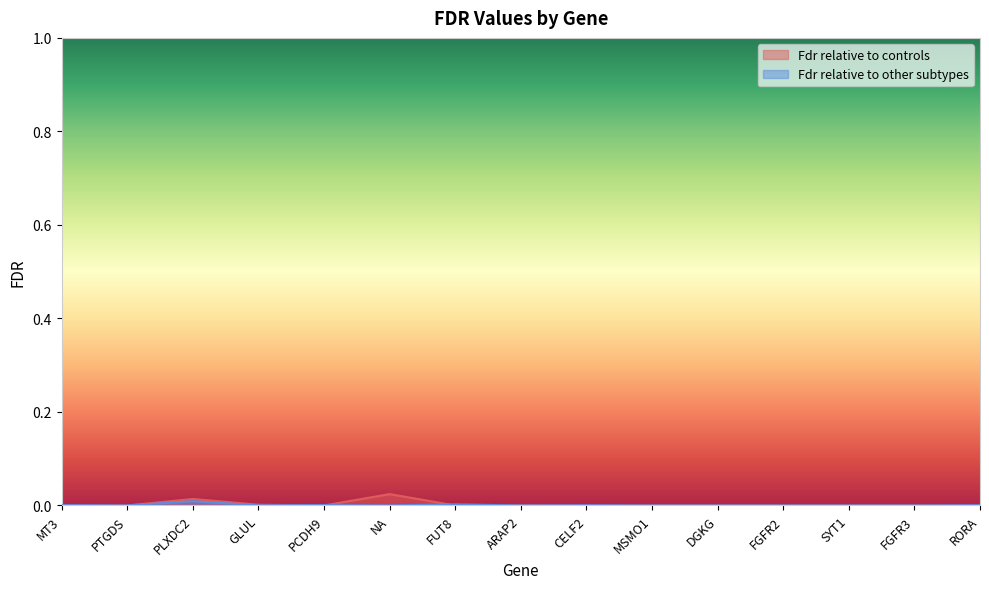

How many series are shown in this chart?

2